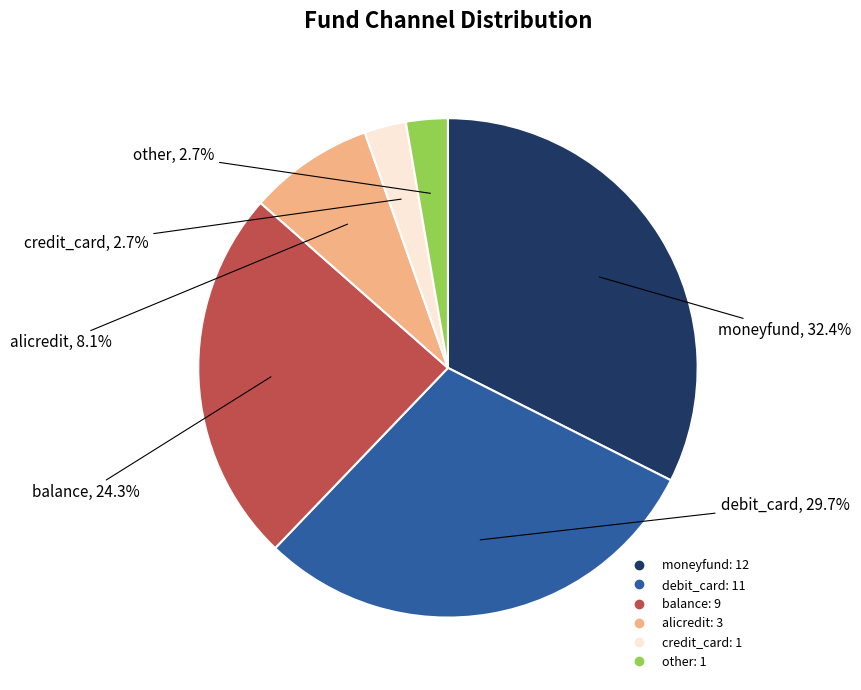

To the nearest percent, what is the difference between the debit_card and other slice percentages?

27%